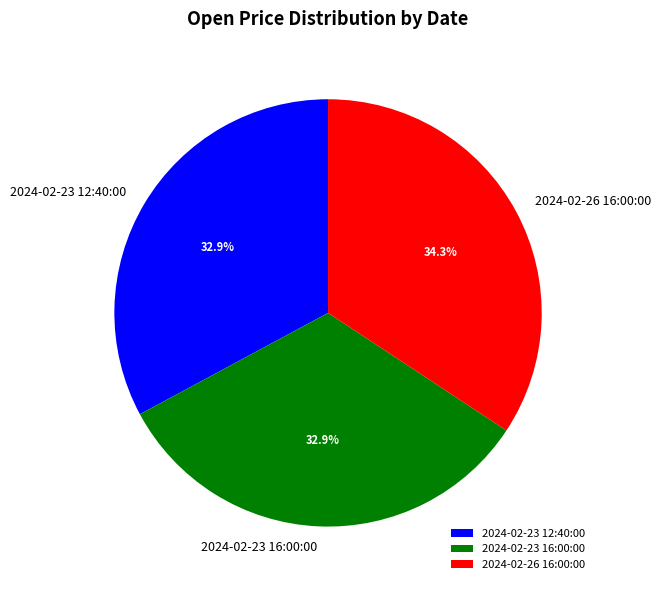

Does 2024-02-26 16:00:00 represent more than half of the total?

No